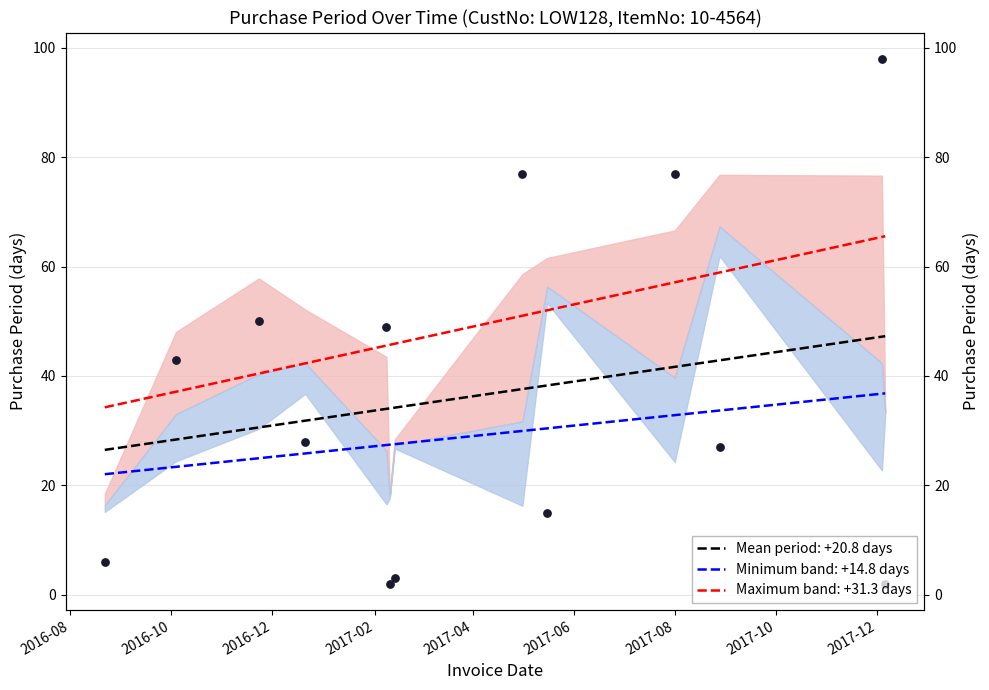

Approximately how many times larger is the value at 2017-02-13 compared to 2016-12-21?

0.1